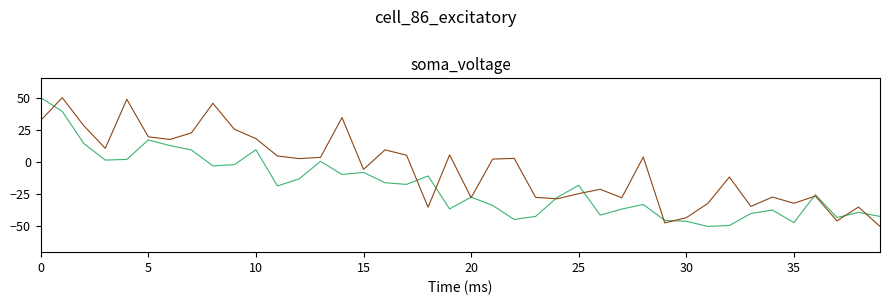

What is the greatest value displayed?

50.0